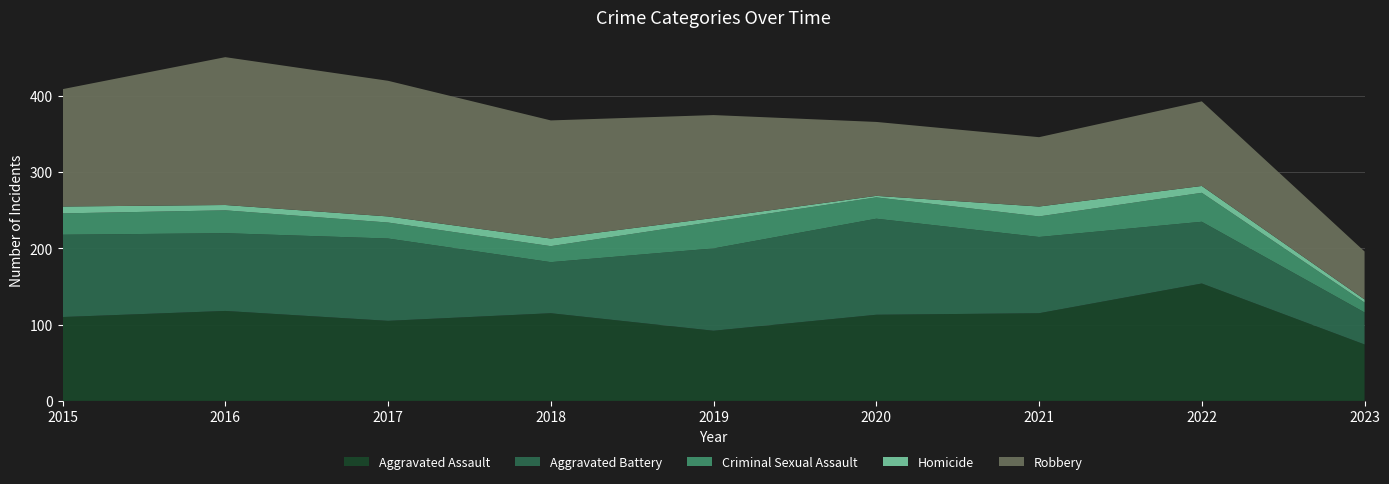

Reading left to right, list all the values displayed in this chart.

Aggravated Assault: 110	118	105	115	92	113	115	154	74
Aggravated Battery: 108	102	108	67	108	126	100	81	42
Criminal Sexual Assault: 28	30	21	21	35	28	27	38	13
Homicide: 9	7	8	10	5	2	13	9	4
Robbery: 154	194	178	155	135	97	91	111	63